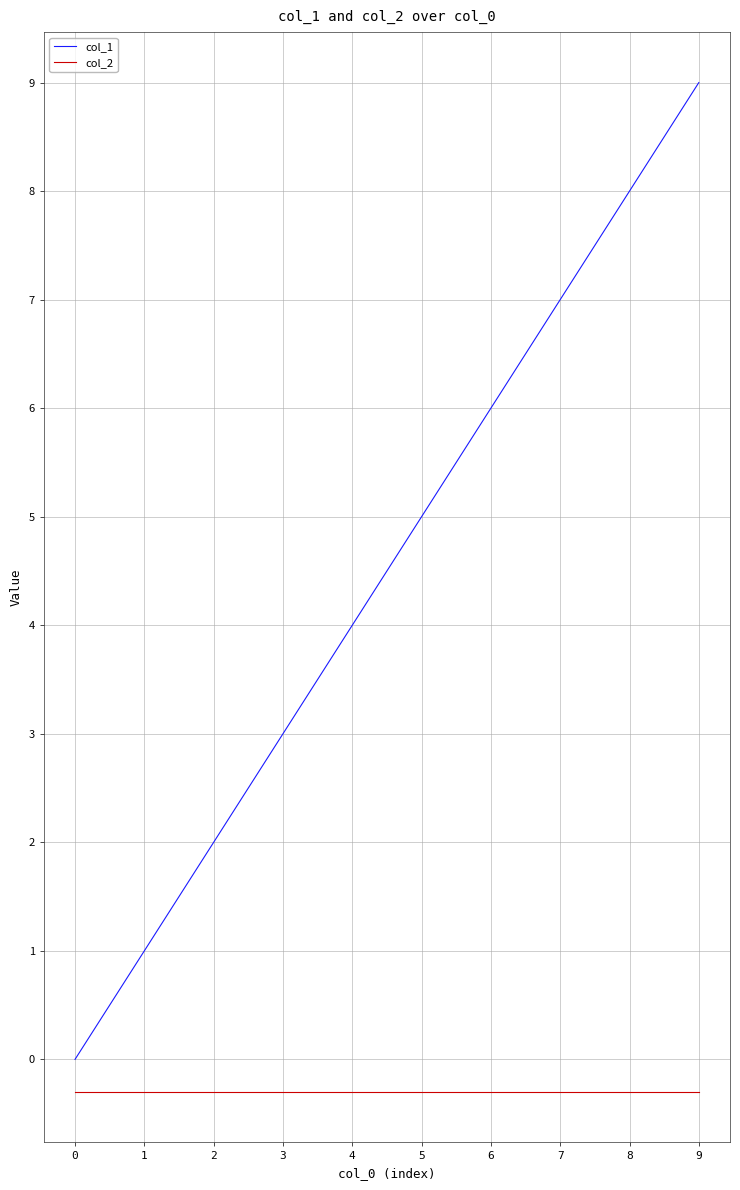

True or false: col_2 and col_1 intersect in this chart.

False